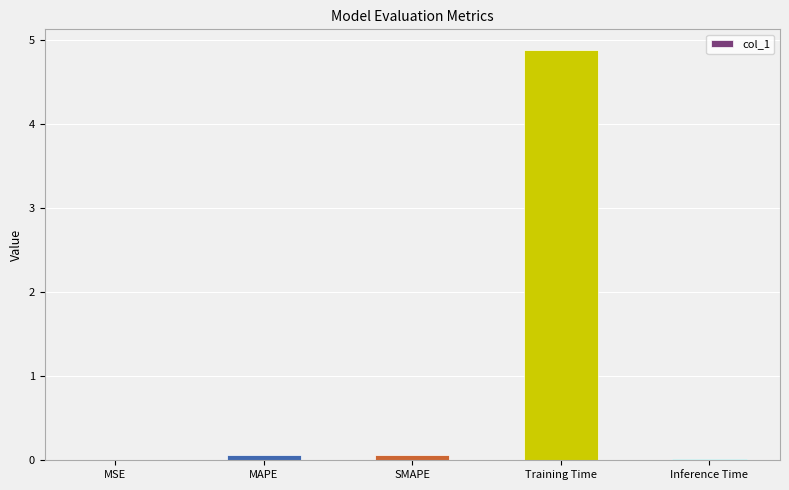

Between Training Time and SMAPE, which is larger?

Training Time